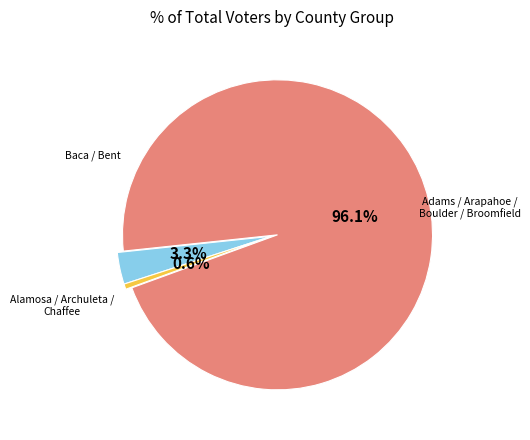

Is there any slice that represents more than half of the pie?

Yes